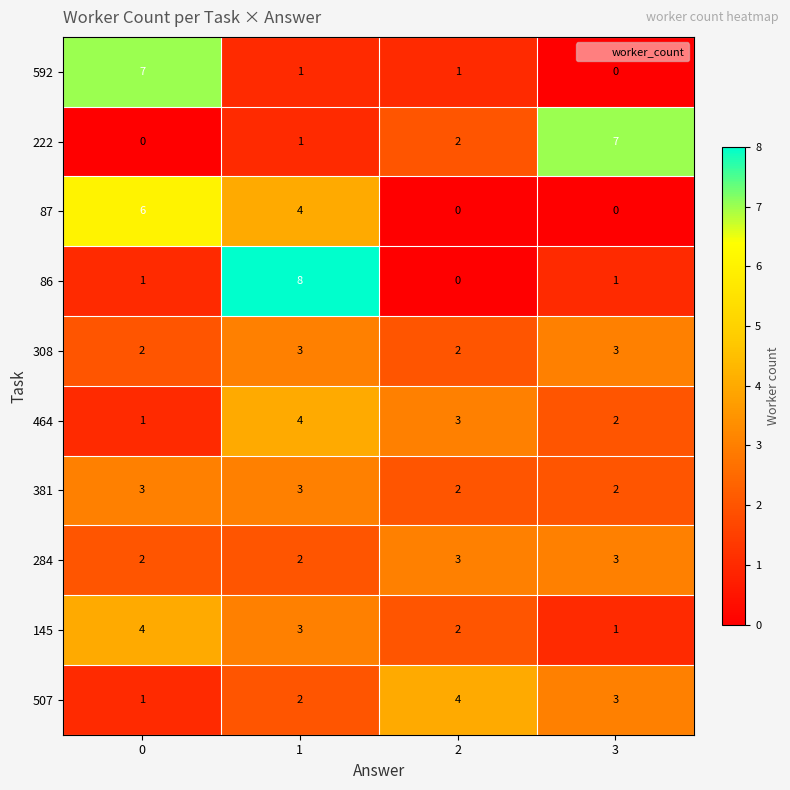

How many 381 values are between 2 and 3?

4